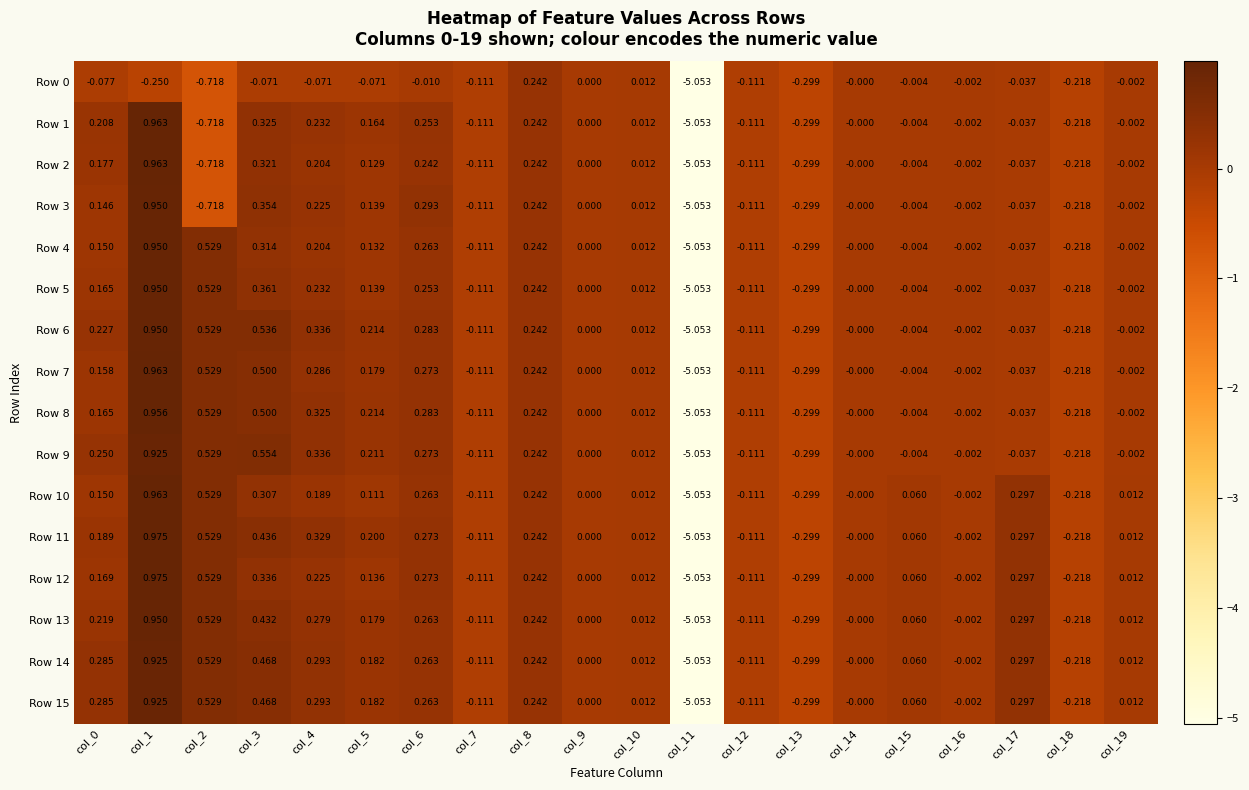

Is the value of Row 7 at col_18 greater than the value of Row 3 at col_2?

Yes